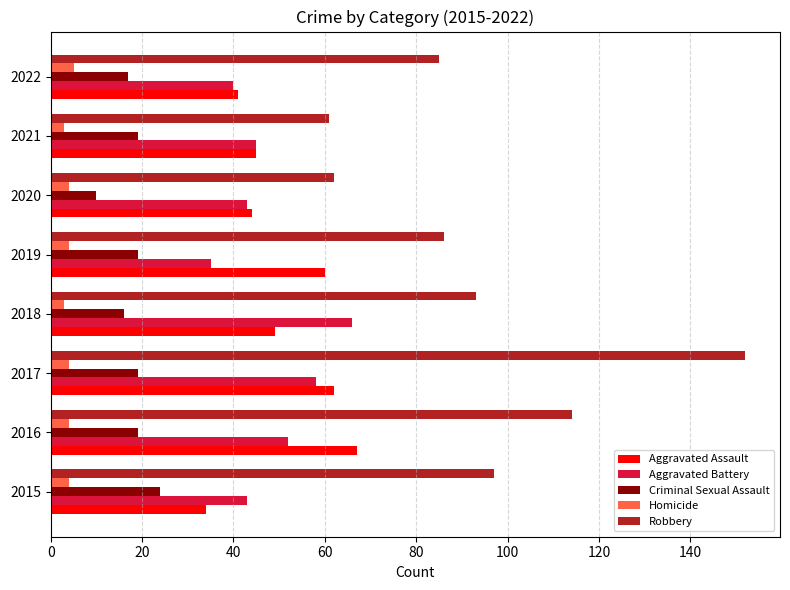

Which category has the highest value in the Aggravated Assault series?

2016